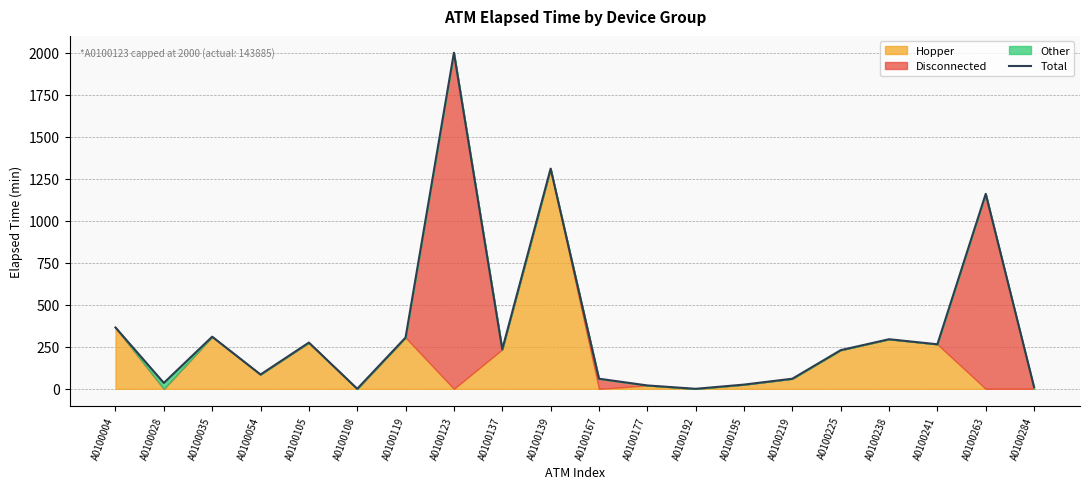

List the labels in order of value, largest first.

A0100123, A0100139, A0100263, A0100004, A0100035, A0100119, A0100238, A0100105, A0100241, A0100137, A0100225, A0100054, A0100167, A0100219, A0100028, A0100195, A0100177, A0100284, A0100108, A0100192